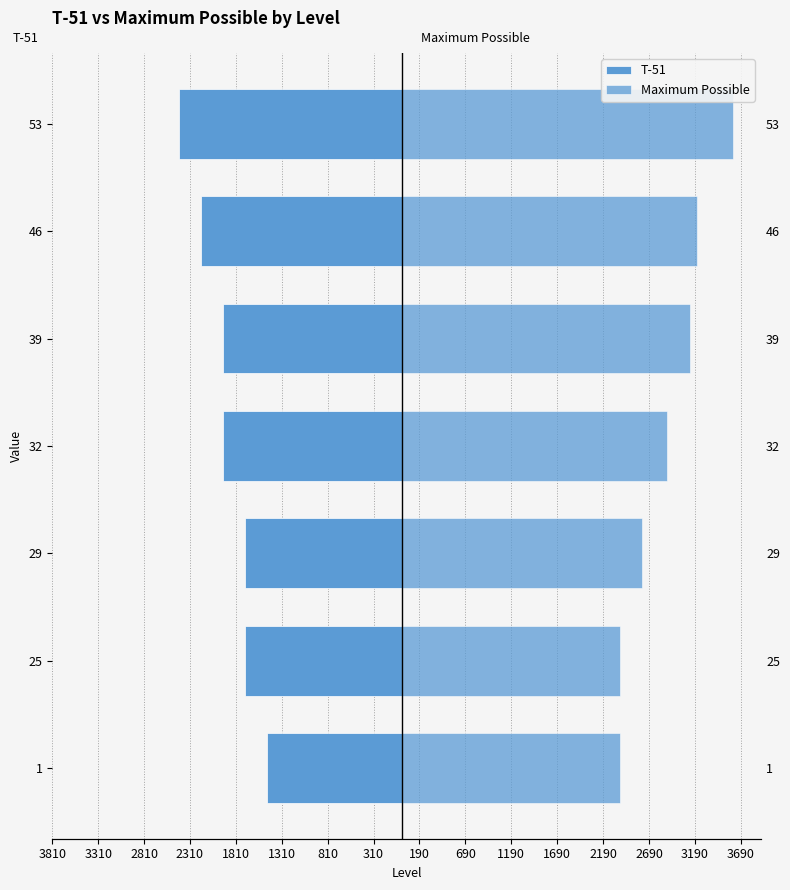

What is the sum of all Maximum Possible values?

20190